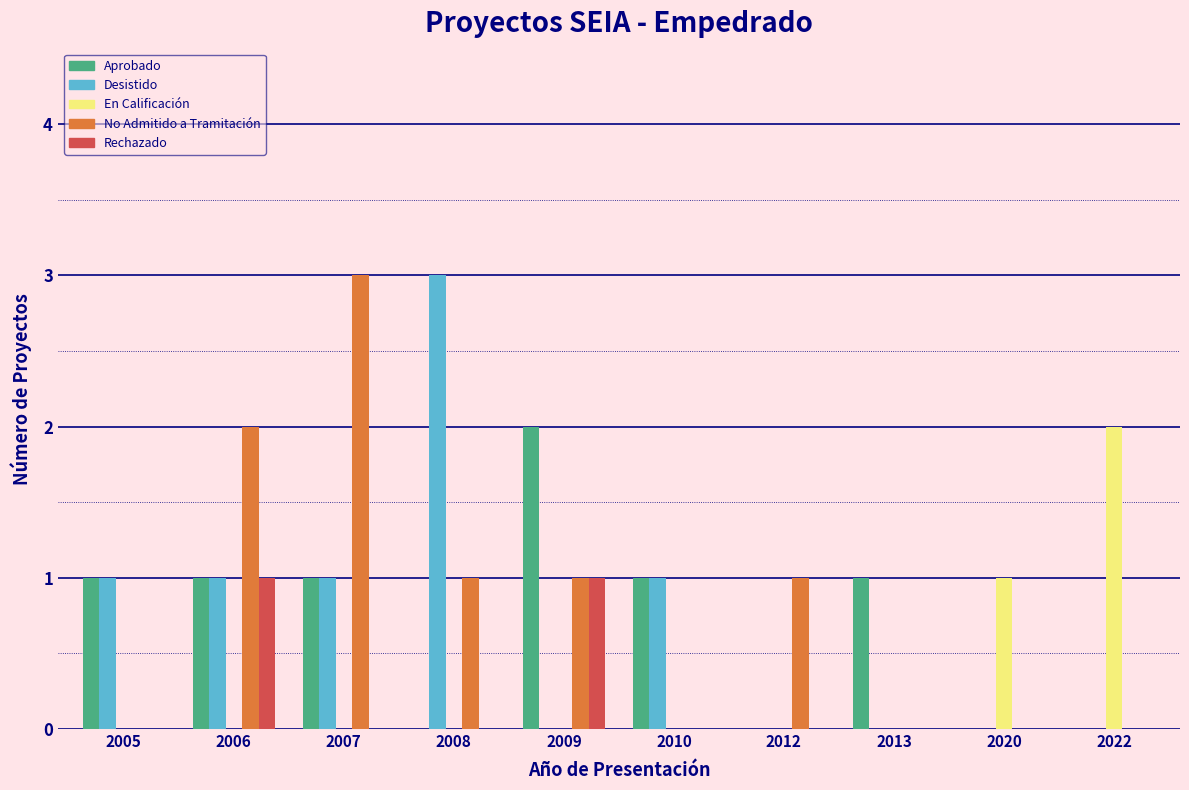

Which series changed the most between 2008 and 2010?

Desistido